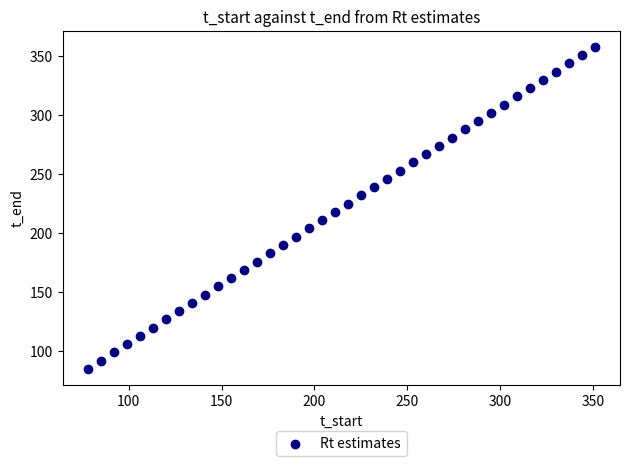

What is the range of Y values (max minus min)?

273